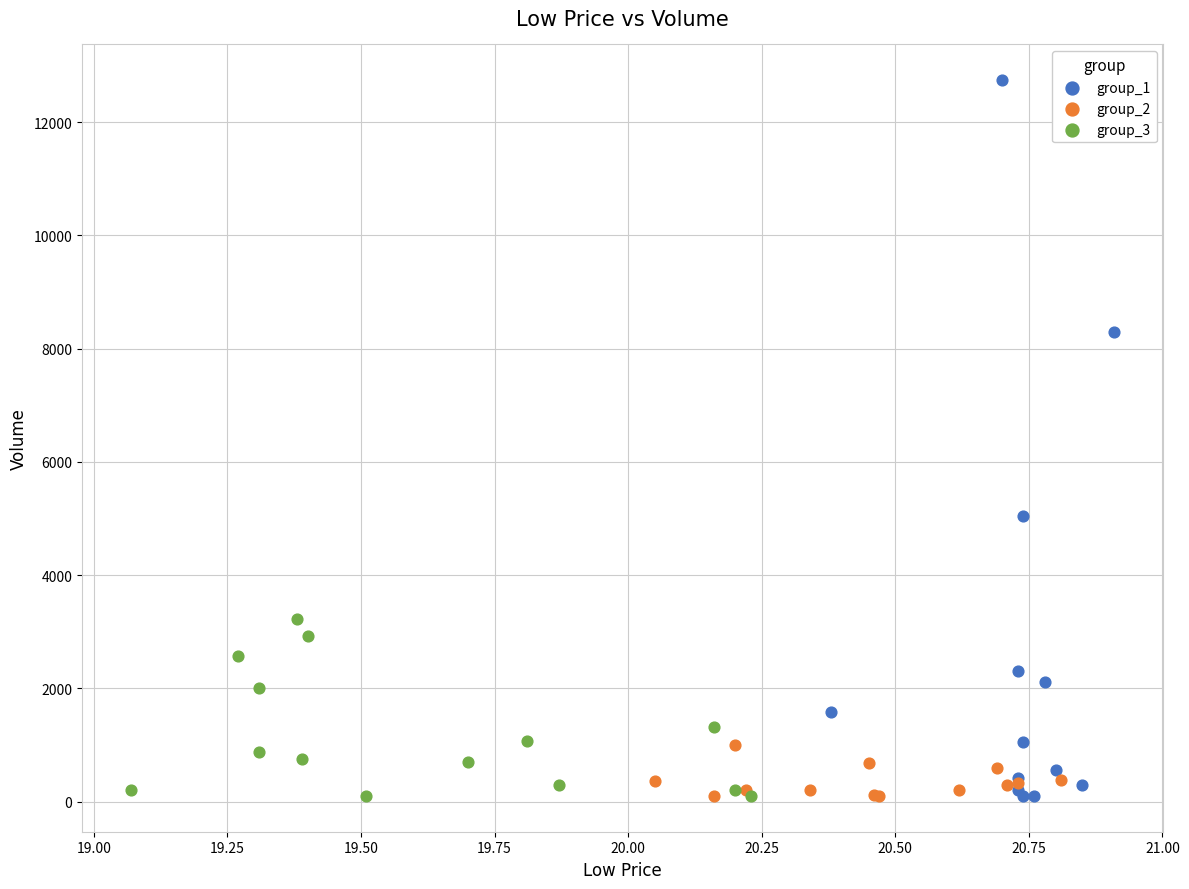

Which series reaches the maximum Y coordinate?

group_1